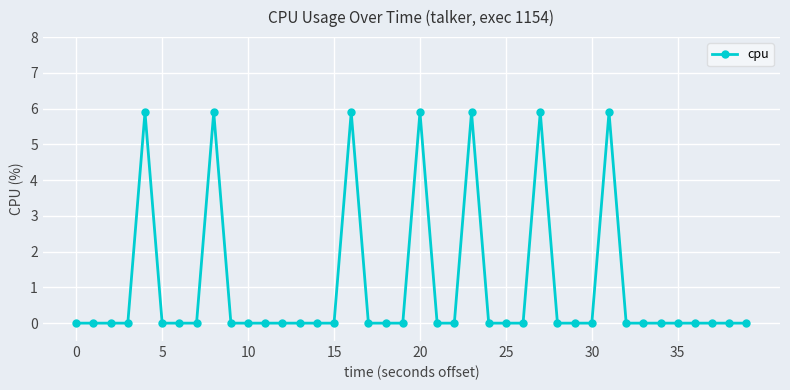

What is the difference between the second highest and minimum values?

5.9